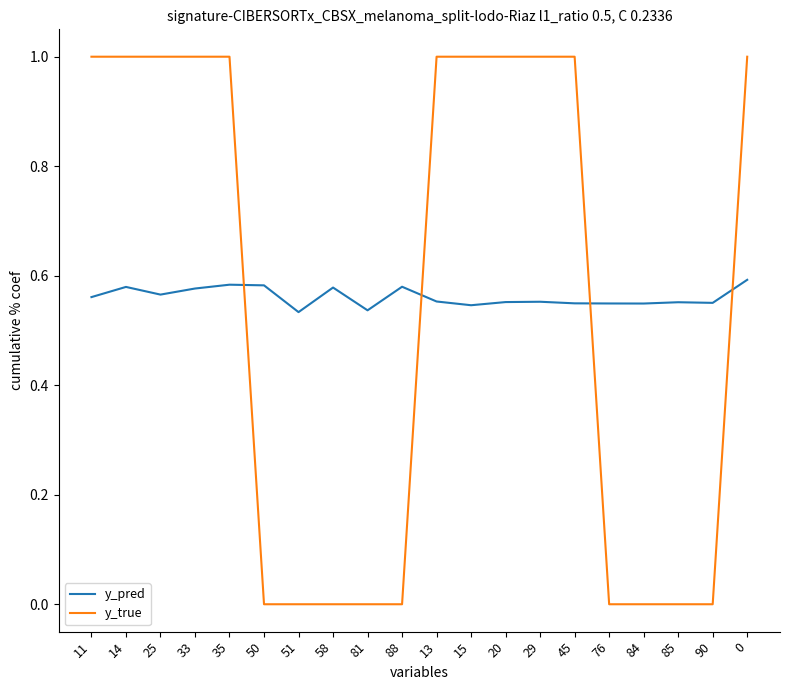

What is the difference between the second highest and minimum values in the y_pred series?

0.1